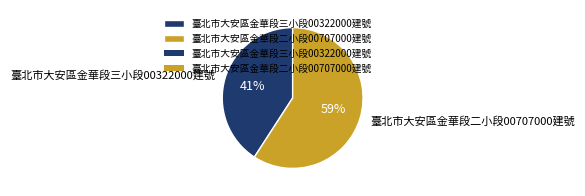

To the nearest percent, what is the combined percentage of 臺北市大安區金華段三小段00322000建號 and 臺北市大安區金華段二小段00707000建號?

100%